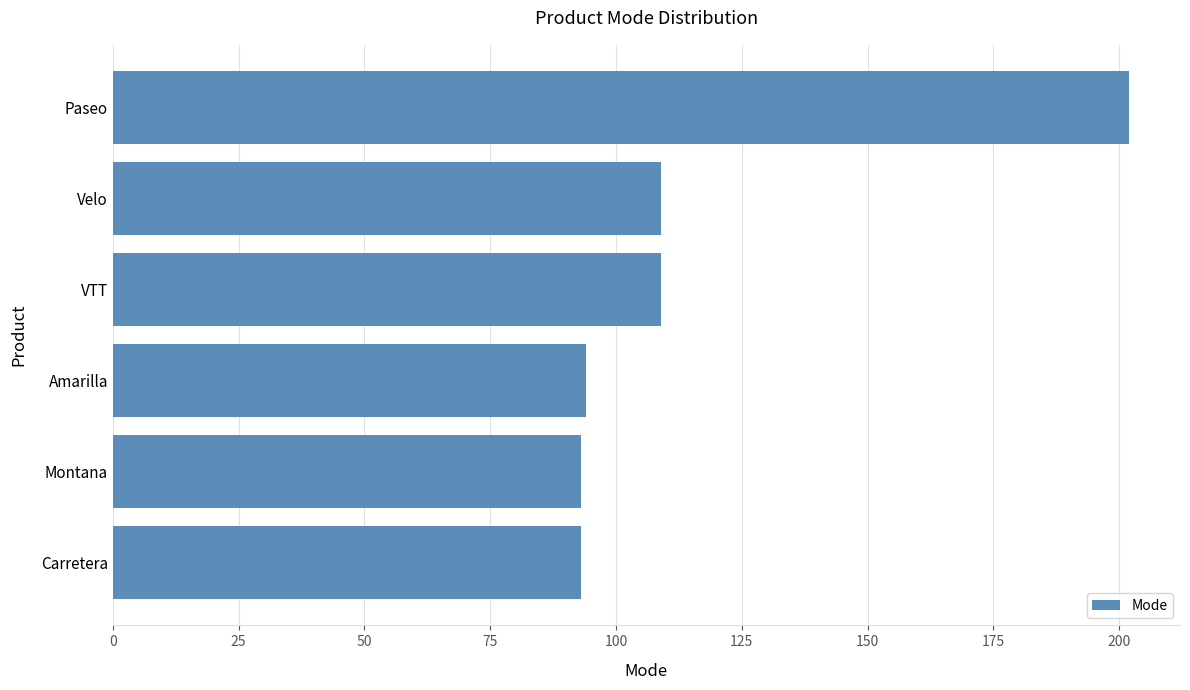

What is the average value?

117